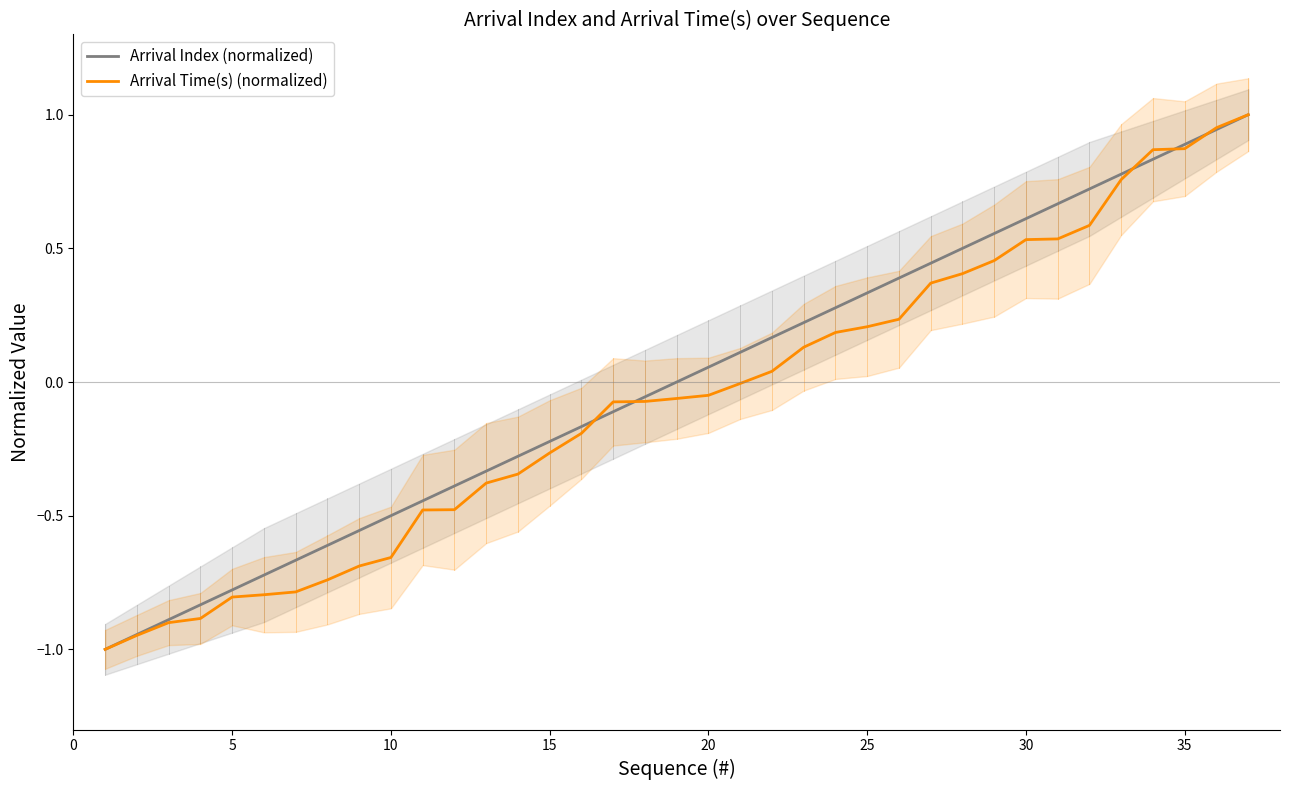

Is this an area chart (filled region under the line)?

No